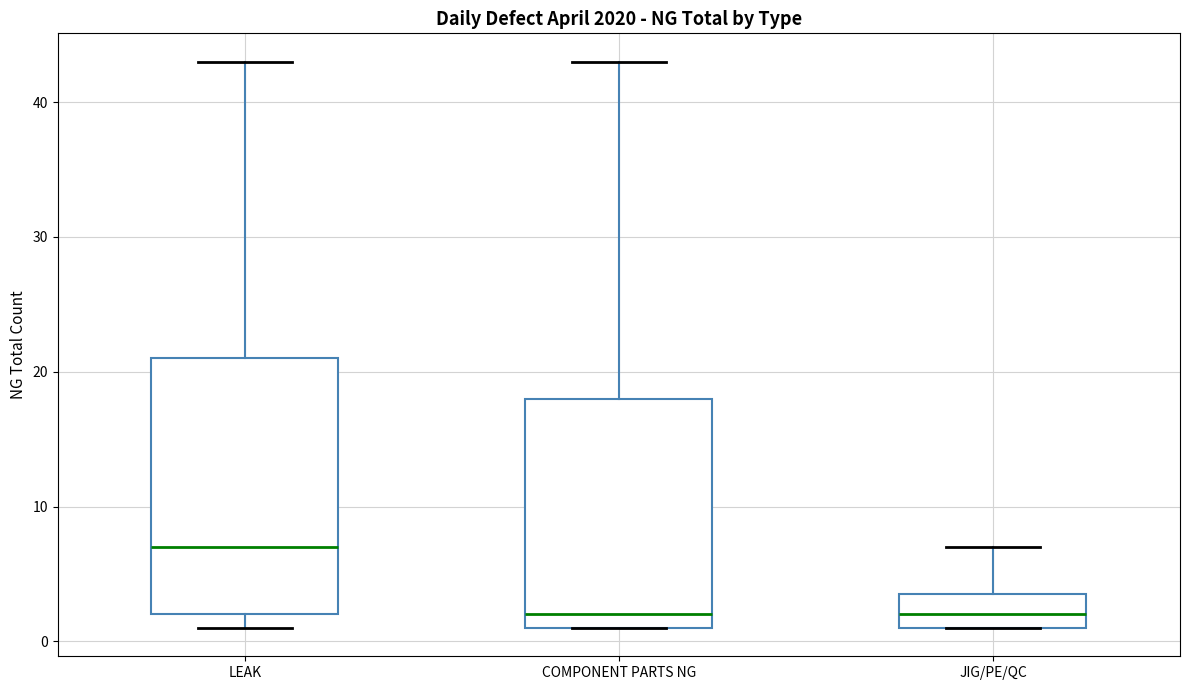

Reading left to right, read every box against the y-axis: the position of its median line, the range the box covers, and the ends of its whiskers. The values are not printed on the chart, so give them approximately, as read against the axis.

LEAK: median 7, box 2 to 21, whiskers 1 to 43
COMPONENT PARTS NG: median 2, box 1 to 18, whiskers 1 to 43
JIG/PE/QC: median 2, box 1 to 4, whiskers 1 to 7